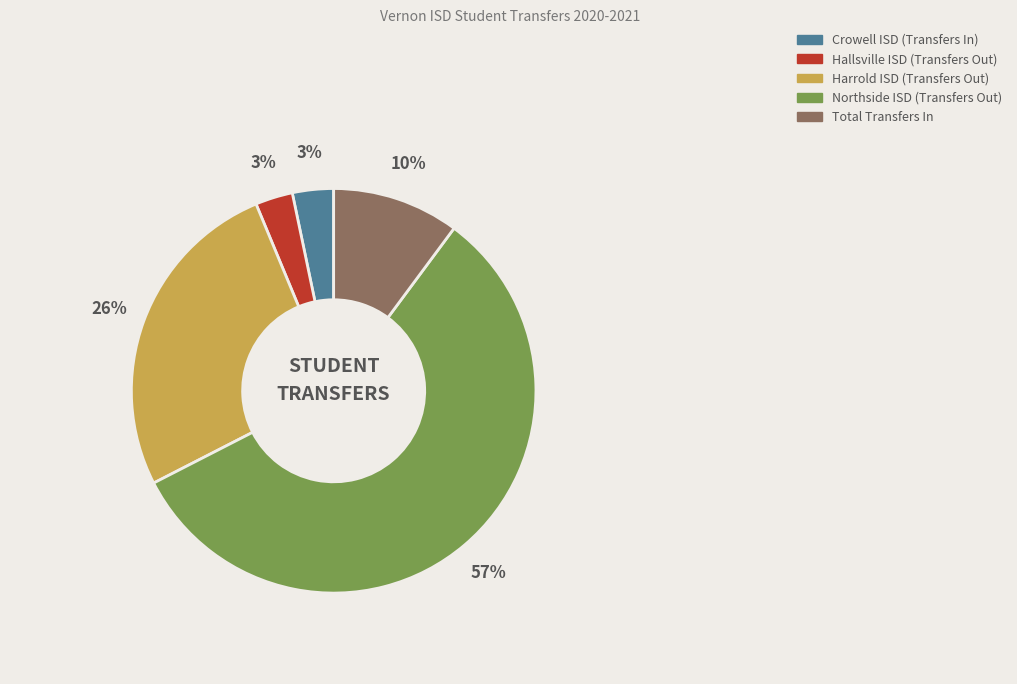

Does Harrold ISD (Transfers Out) represent more than half of the total?

No